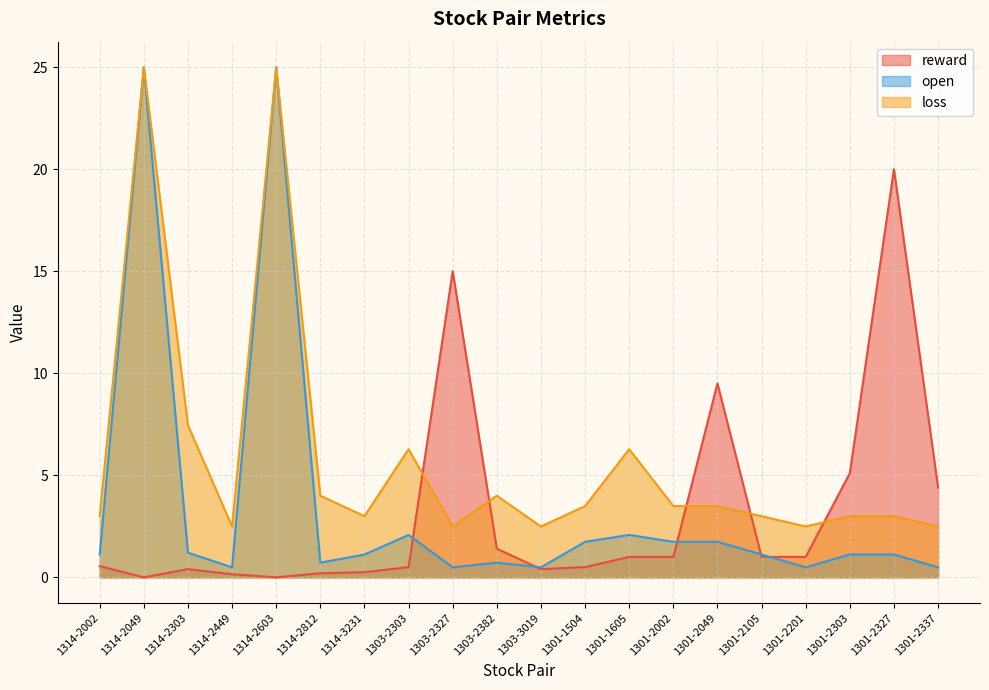

Does the chart have visible grid lines?

Yes